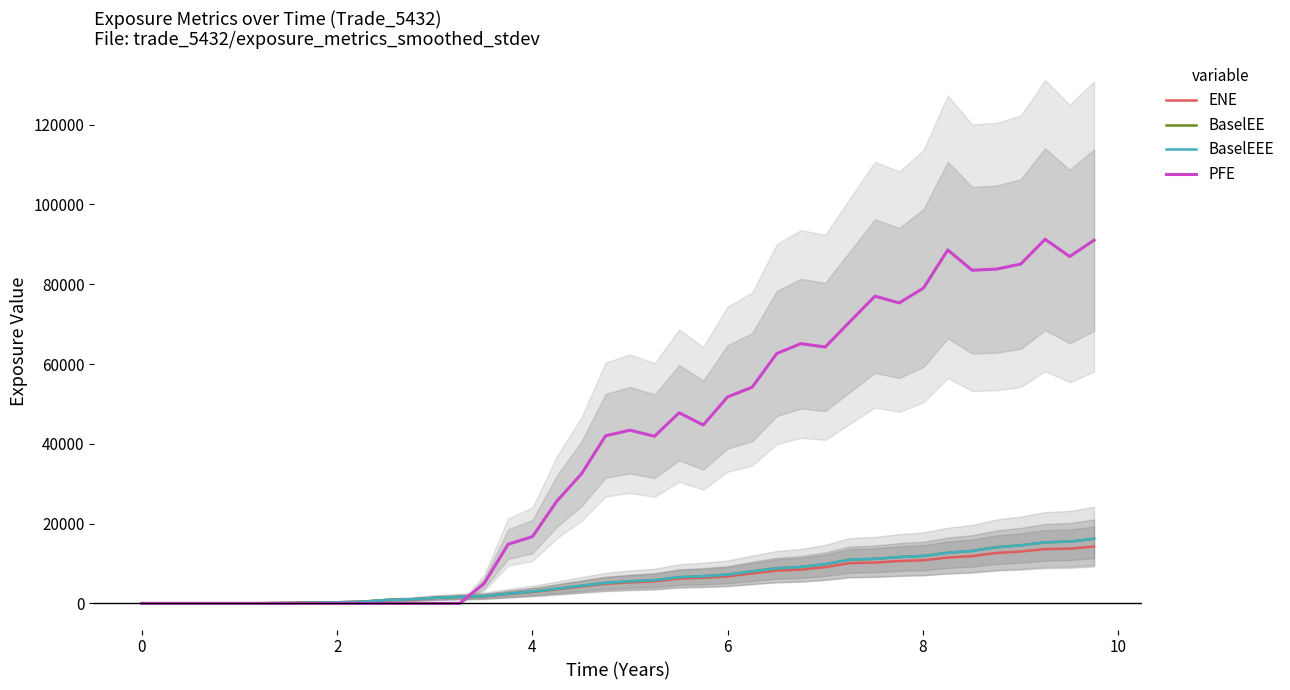

True or false: BaselEEE and ENE cross at least once.

False